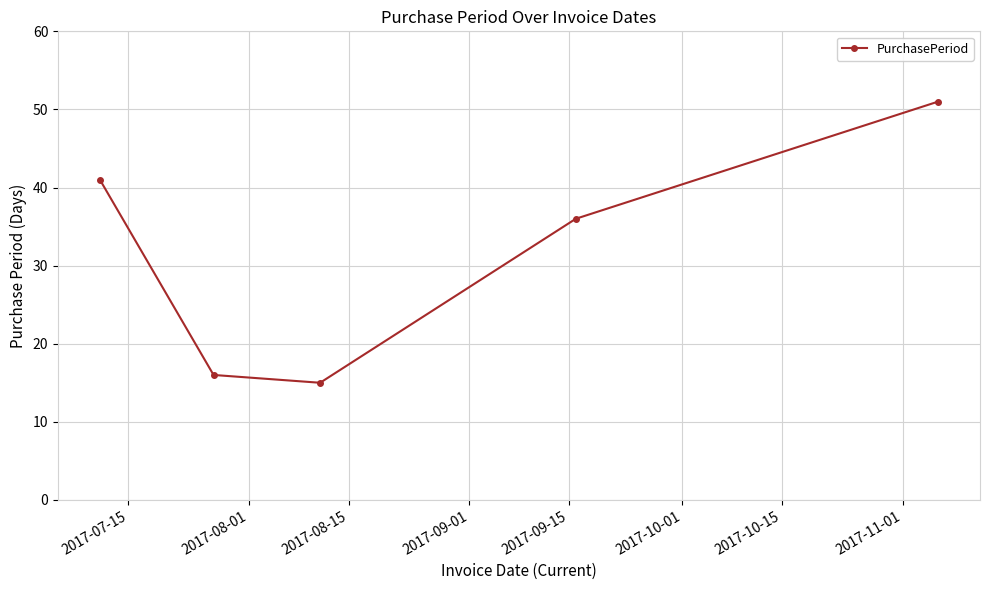

Count the number of data series in this chart.

1